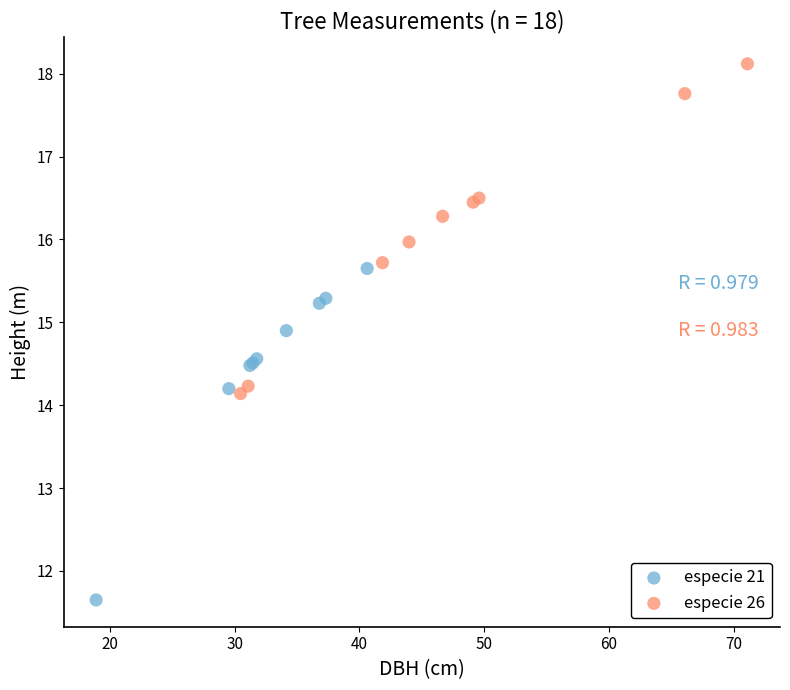

Which series contains the lowest Y value?

especie 21